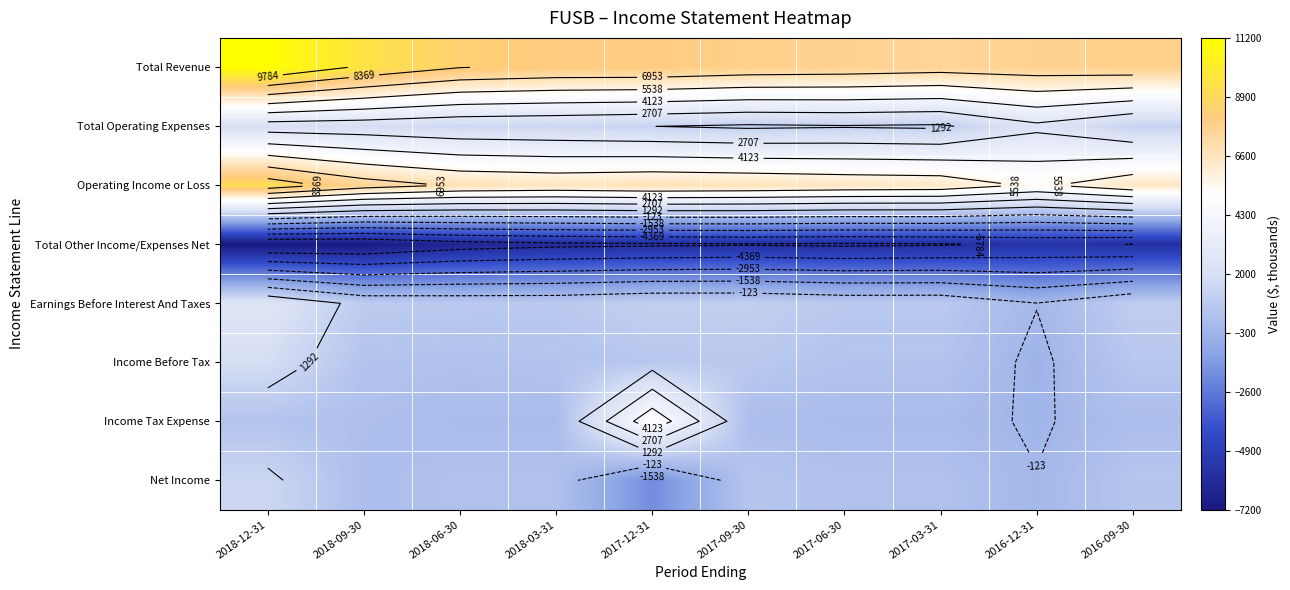

What is the maximum value for Income Tax Expense?

5100